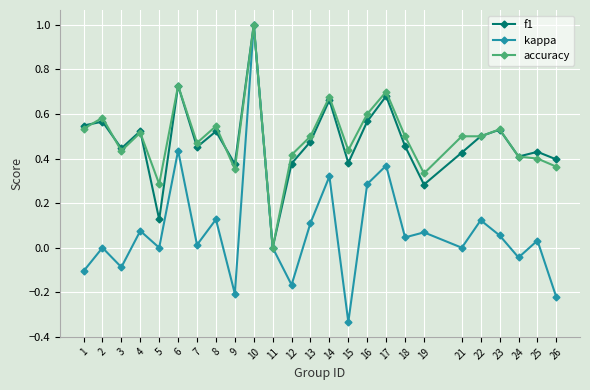

Is it true that f1 equals 0.6 at 25?

False